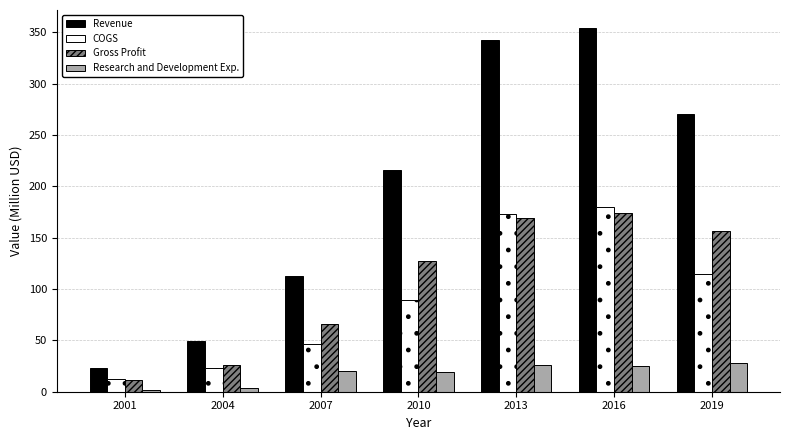

What is the maximum value for COGS?

179.6